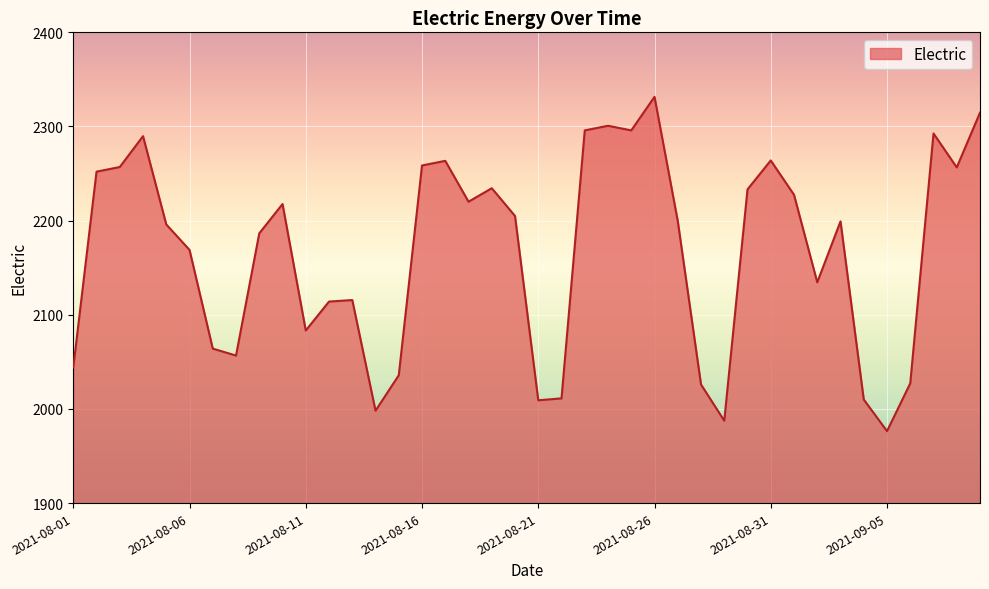

What is the sum of all values?

86654.1